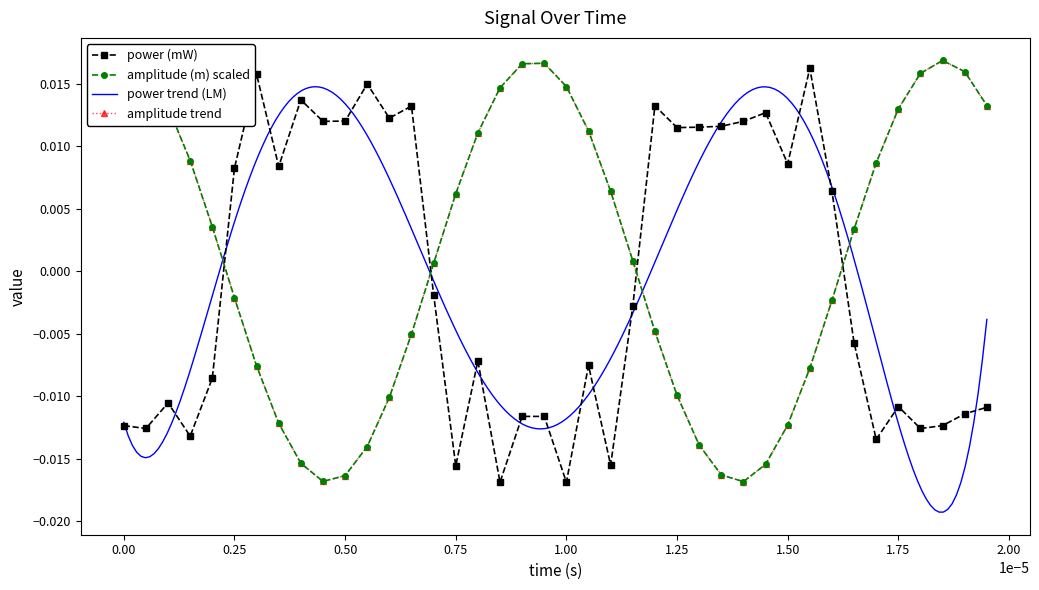

At how many categories does at least one series exceed 0?

40